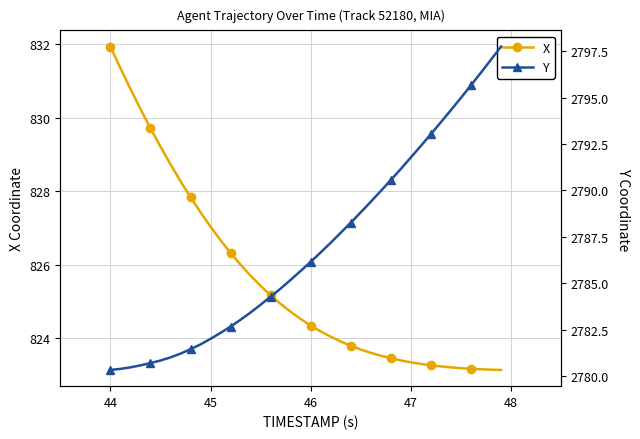

True or false: Y has more than 1 points higher than both neighbors.

False